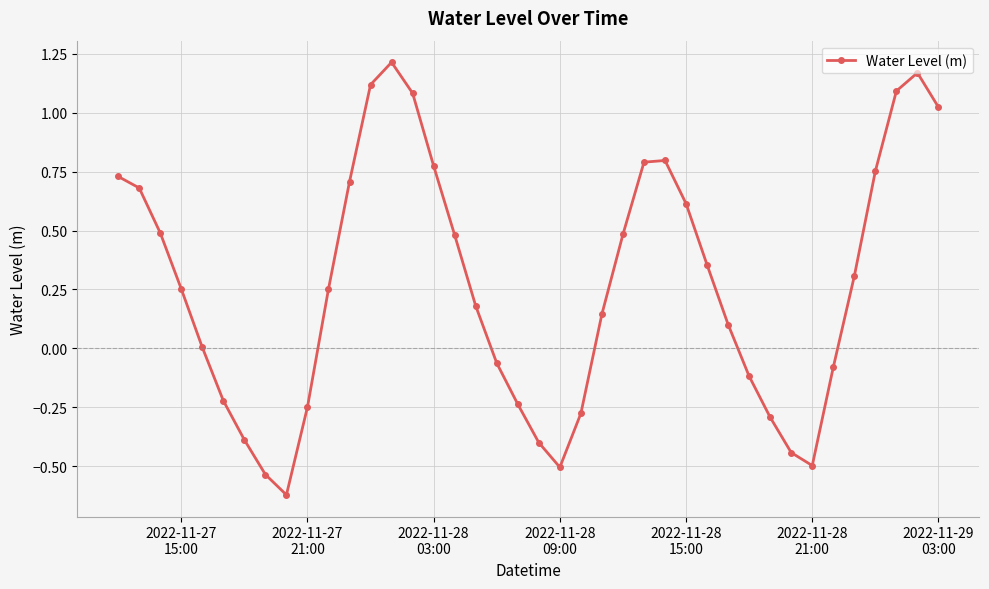

What is the sum of all values?

10.7